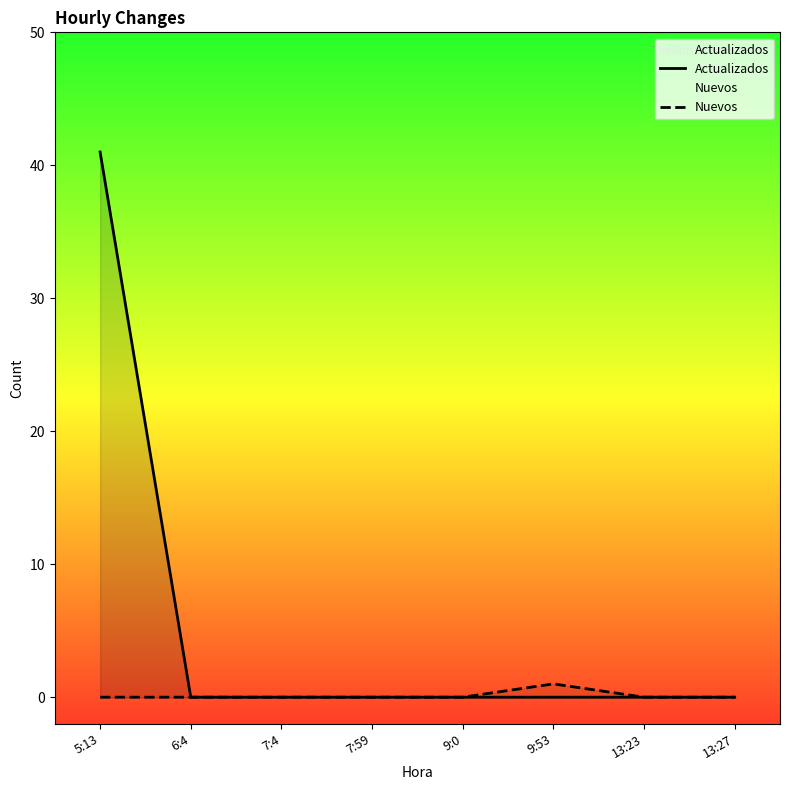

Reading left to right, what are all the values shown in this chart?

Actualizados: 5:13=41	6:4=0	7:4=0	7:59=0	9:0=0	9:53=0	13:23=0	13:27=0
Nuevos: 5:13=0	6:4=0	7:4=0	7:59=0	9:0=0	9:53=1	13:23=0	13:27=0